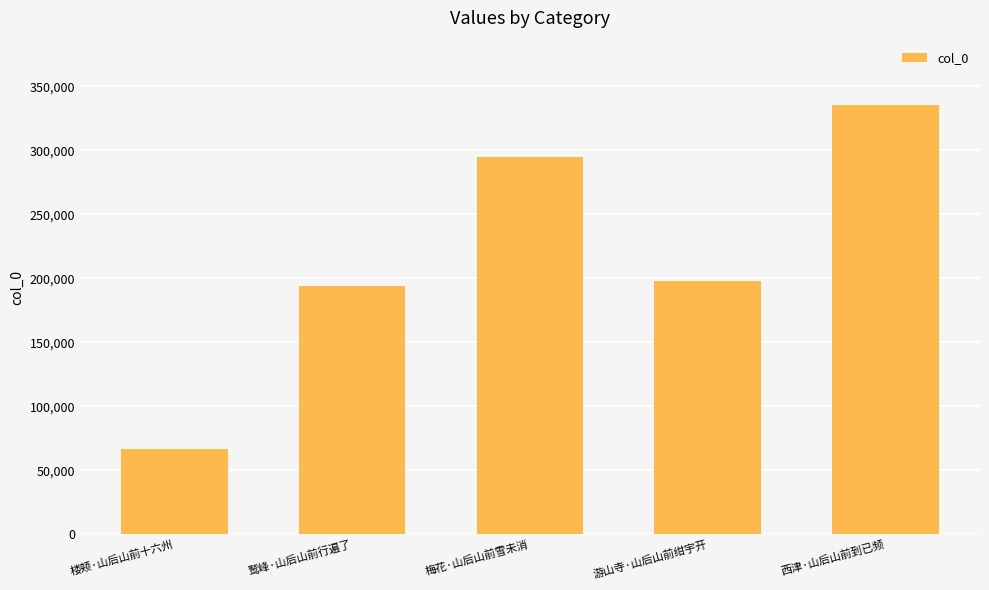

Approximately how many times larger is the value at 鹫峰·山后山前行遍了 compared to 西津·山后山前到已频?

0.6